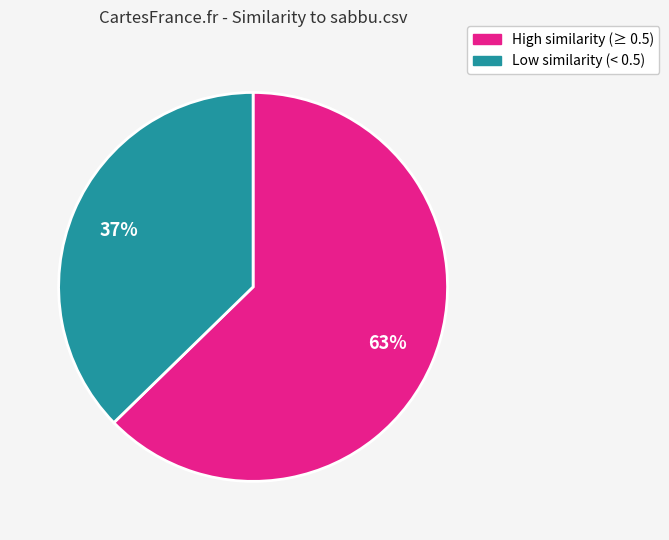

How many segments does this pie chart have?

2